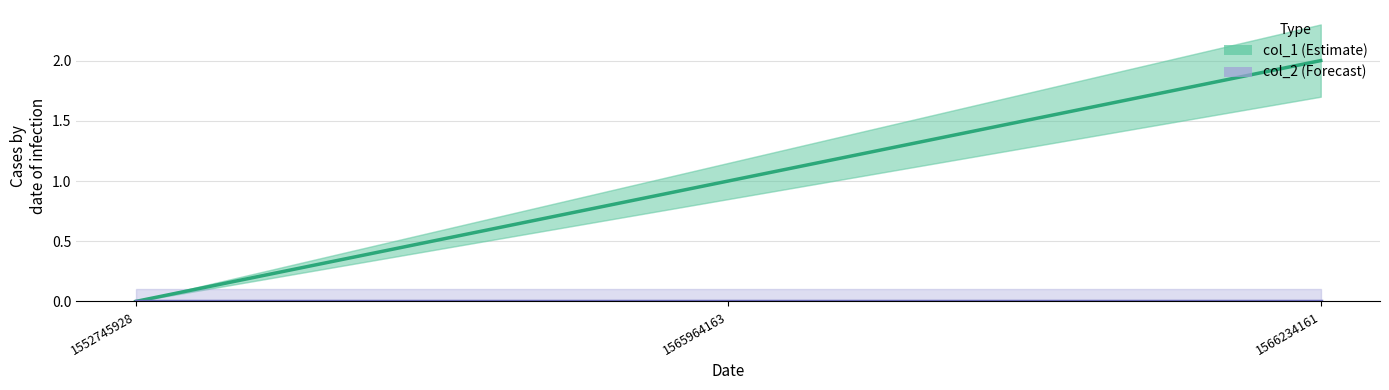

What is the sum of the col_1 values at 1565964163 and 1552745928?

1